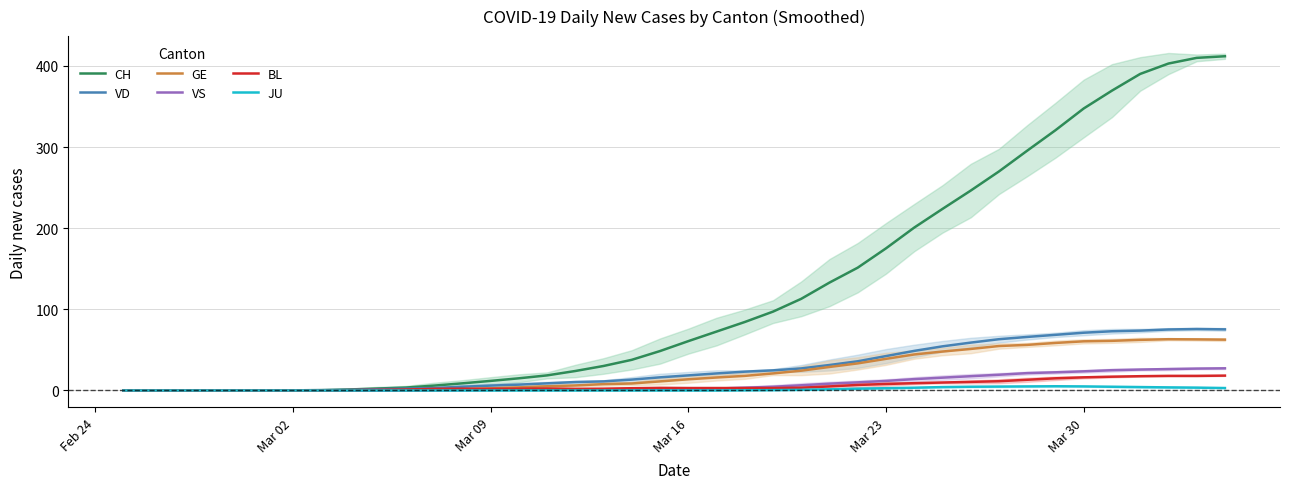

Which series has the largest total across all categories?

CH